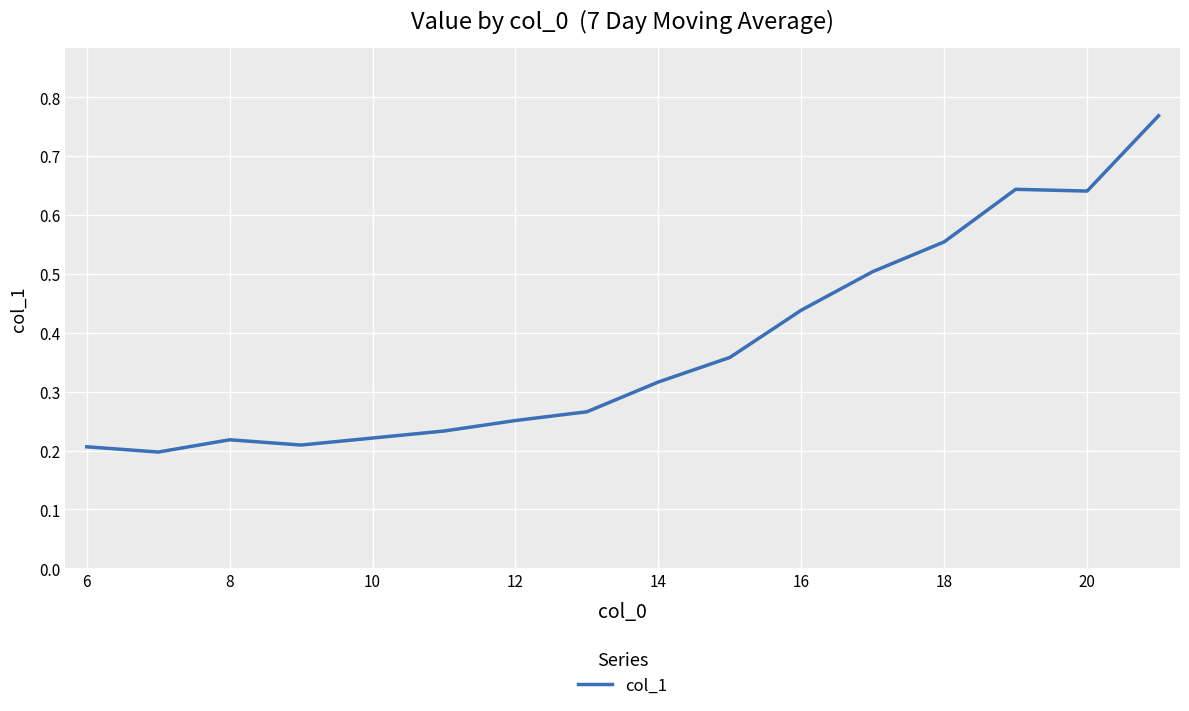

How many series are shown in this chart?

1